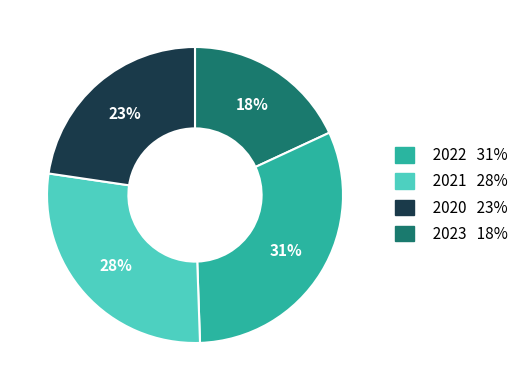

Does any single category account for the majority?

No